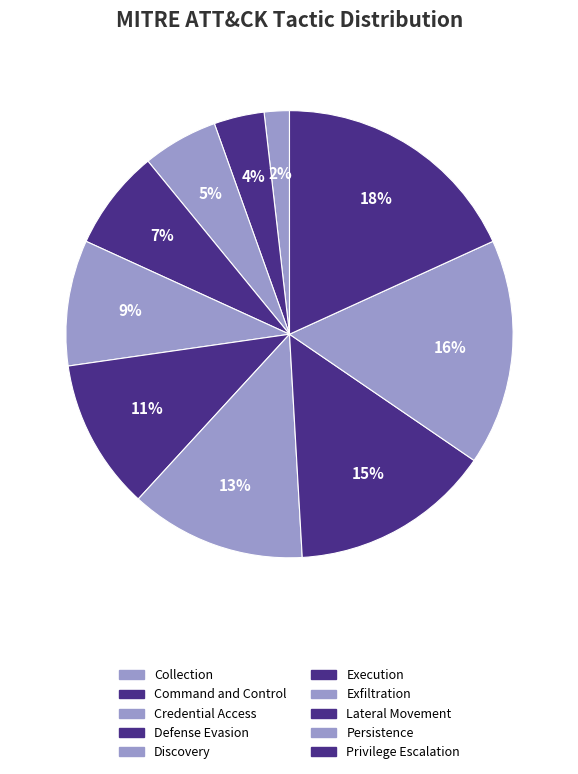

How many segments does this pie chart have?

10